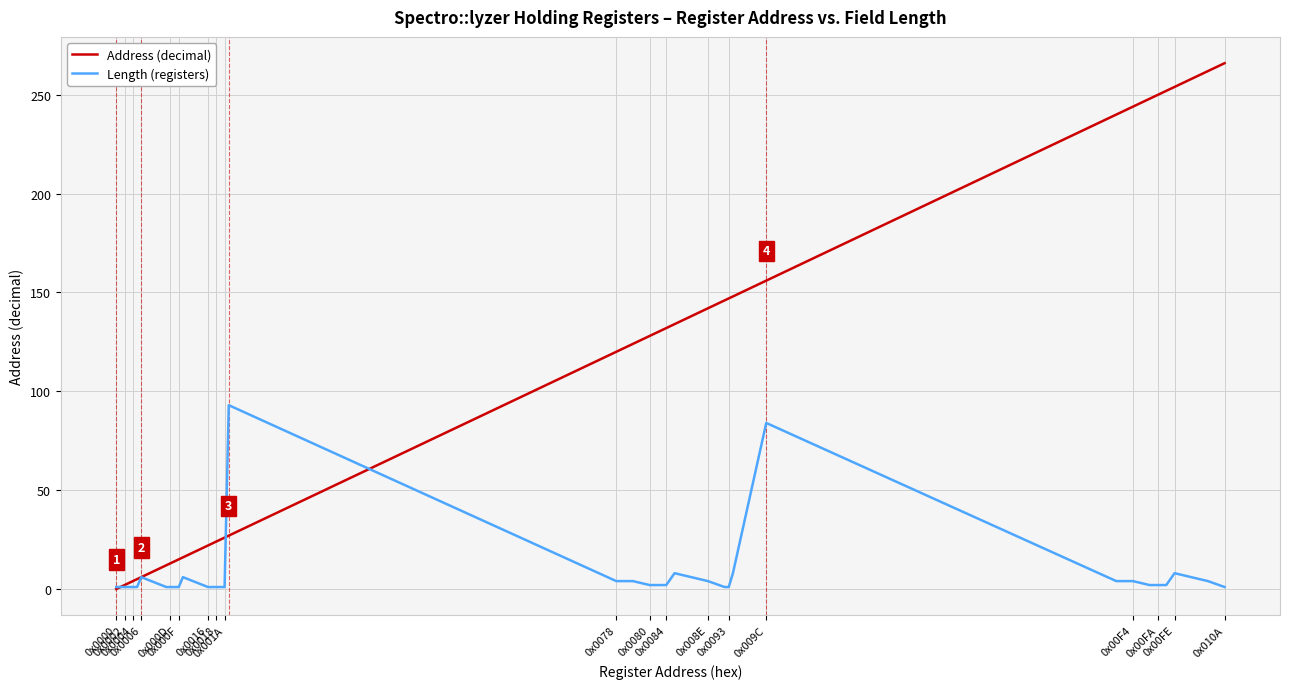

Which series has the largest range (max minus min)?

Address (decimal)